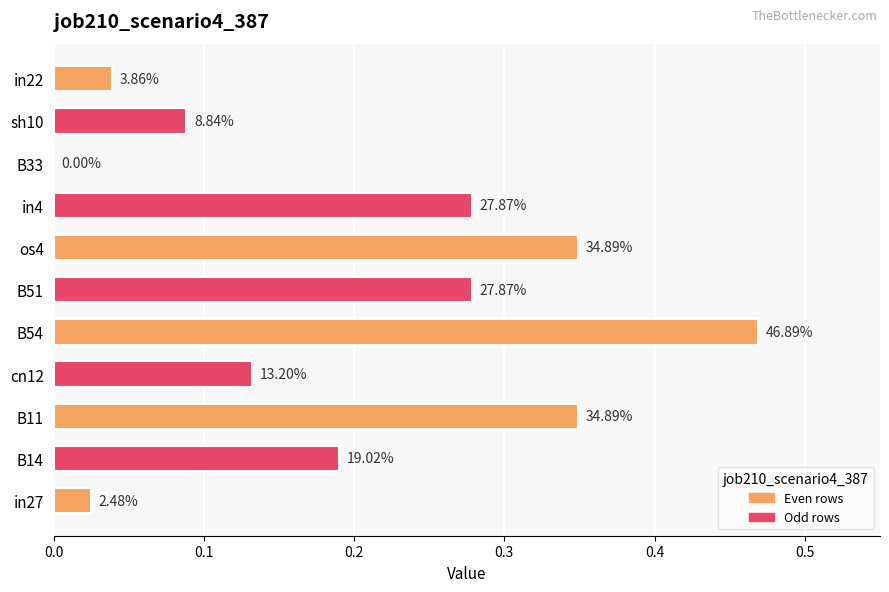

What is the difference between the second highest and second lowest values?

0.3